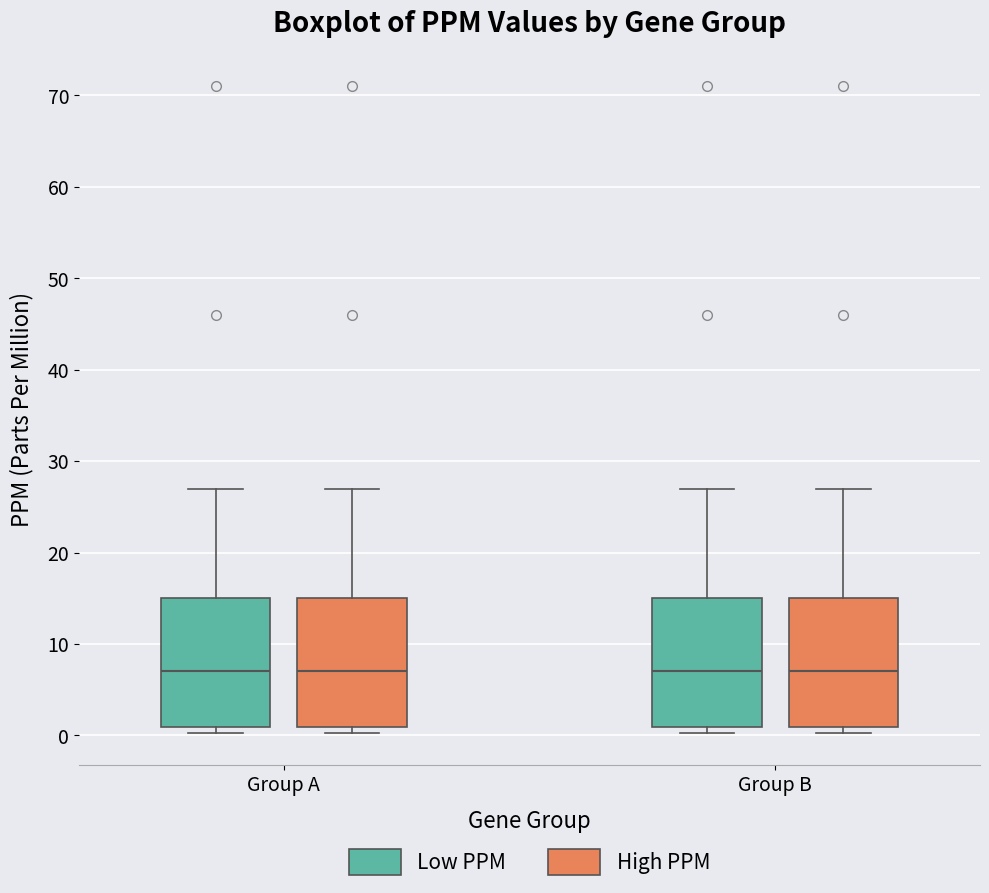

Where does the median line of the box for Group A (High PPM) sit on the y-axis? The values are not printed on the chart, so give them approximately, as read against the axis.

7